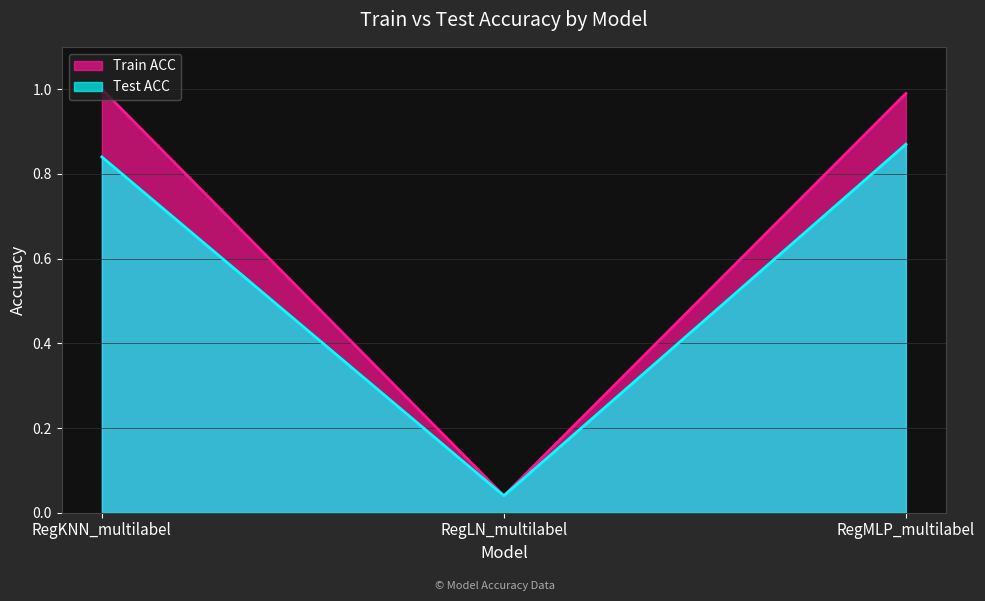

What value does the Test ACC series have at RegMLP_multilabel?

0.9